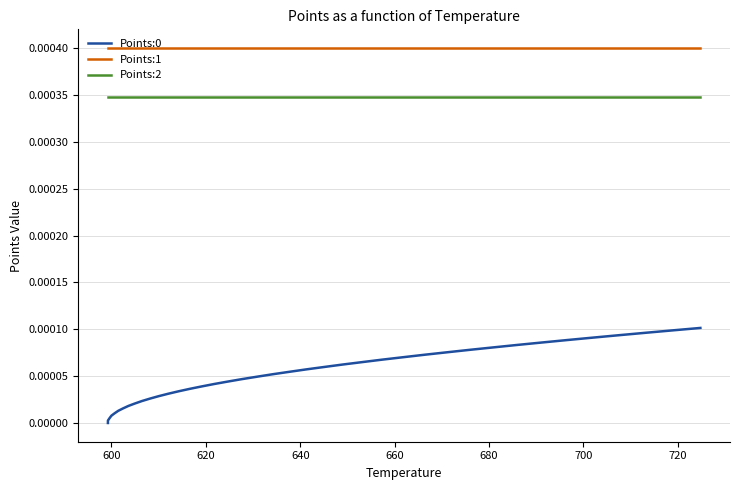

True or false: Points:2 and Points:1 intersect in this chart.

False